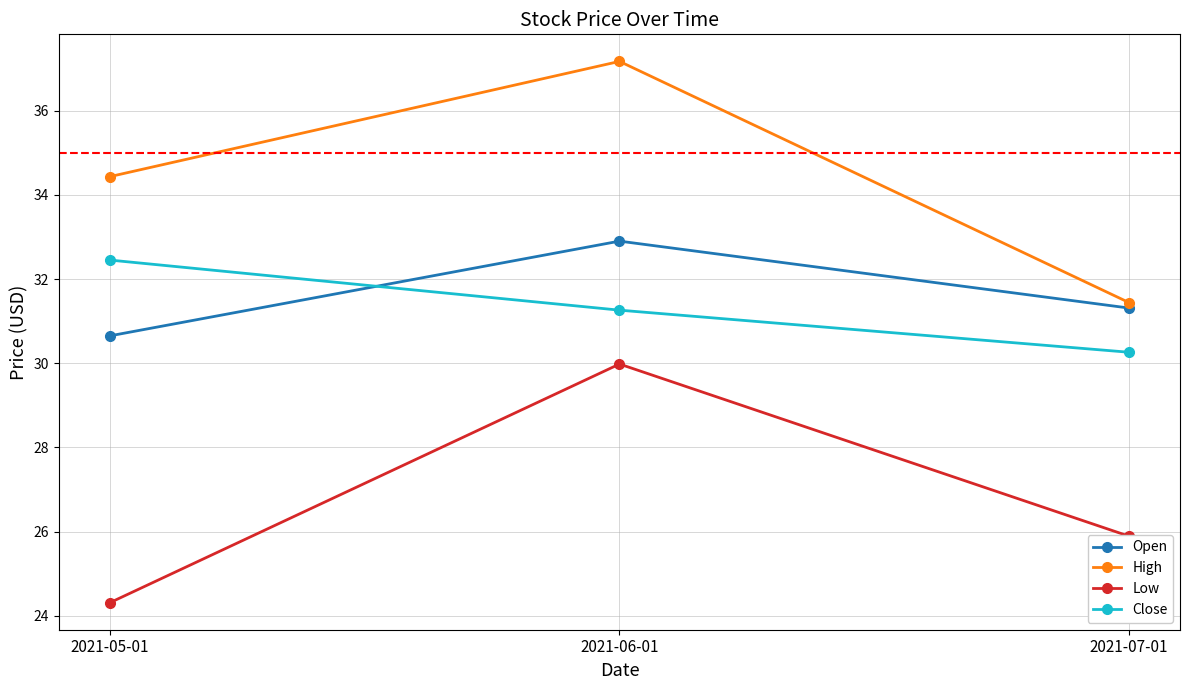

The value of High at 2021-05-01 is 34.4. True or false?

True